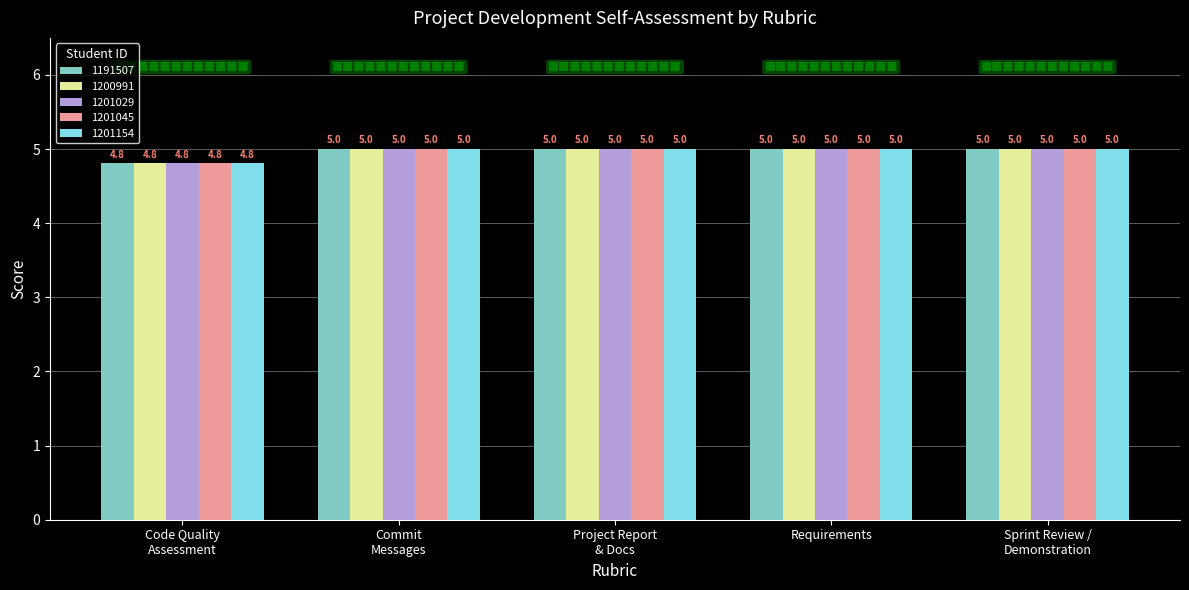

Reading right to left, extract all data points from this chart.

1191507: 5.0	5.0	5.0	5.0	4.8
1200991: 5.0	5.0	5.0	5.0	4.8
1201029: 5.0	5.0	5.0	5.0	4.8
1201045: 5.0	5.0	5.0	5.0	4.8
1201154: 5.0	5.0	5.0	5.0	4.8